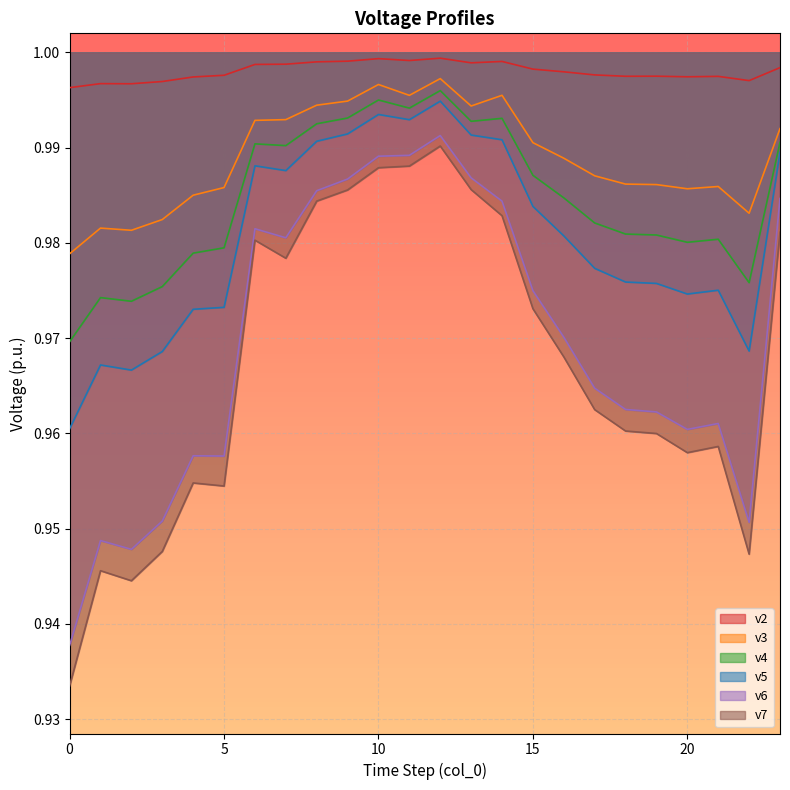

What is the maximum value shown in the chart?

1.0